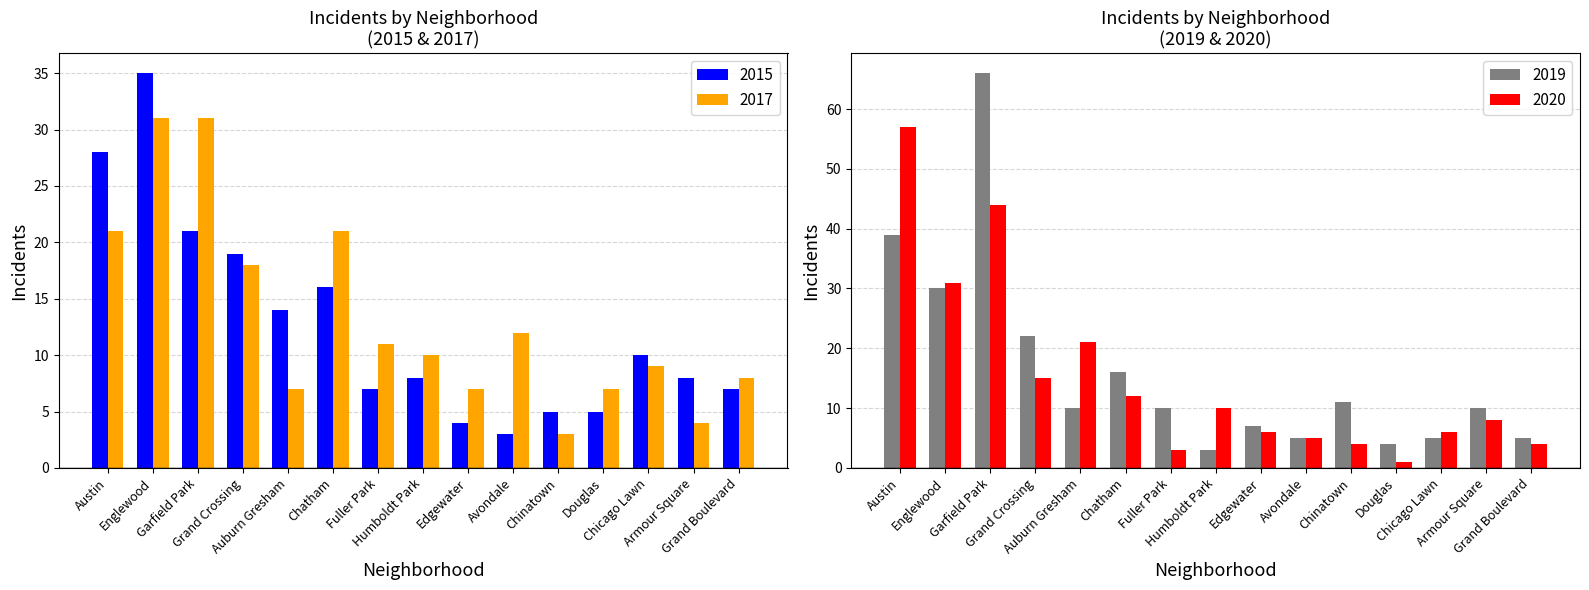

Rank the series at Chatham from lowest to highest value.

2020, 2015, 2019, 2017